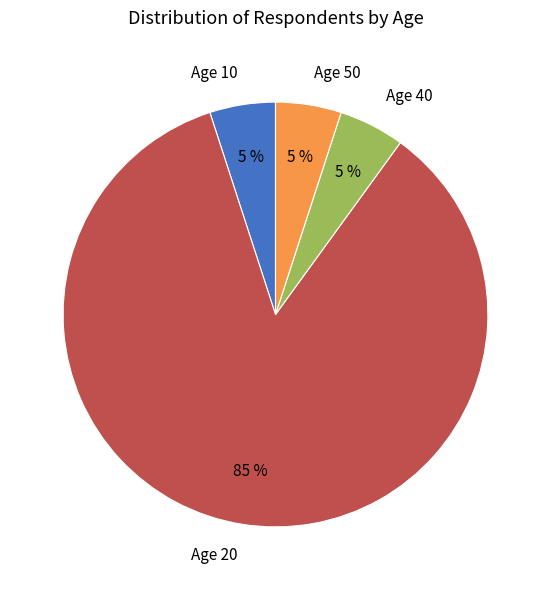

What percentage is the Age 40 slice, to the nearest percent?

5%